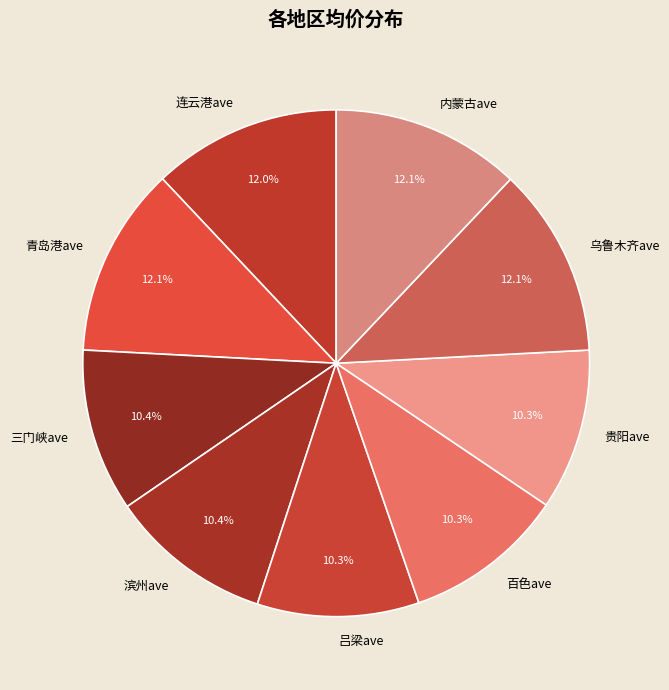

Is it true that 贵阳ave is 10% of the pie?

True